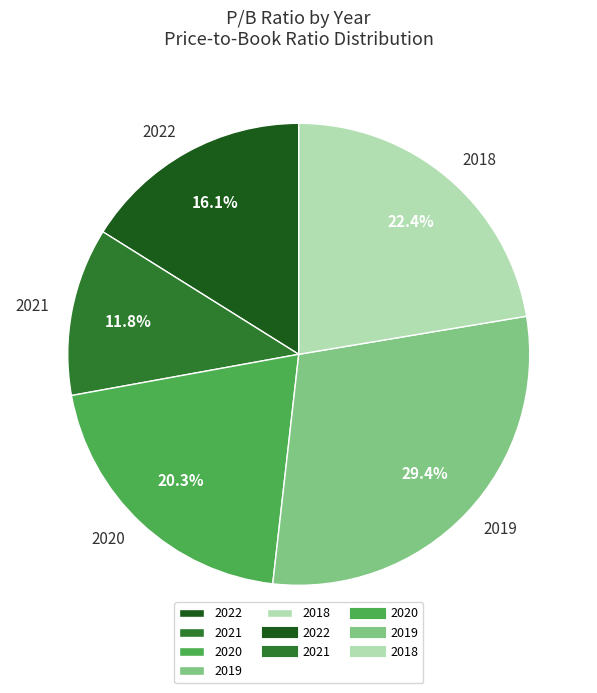

Is there any slice that represents more than half of the pie?

No